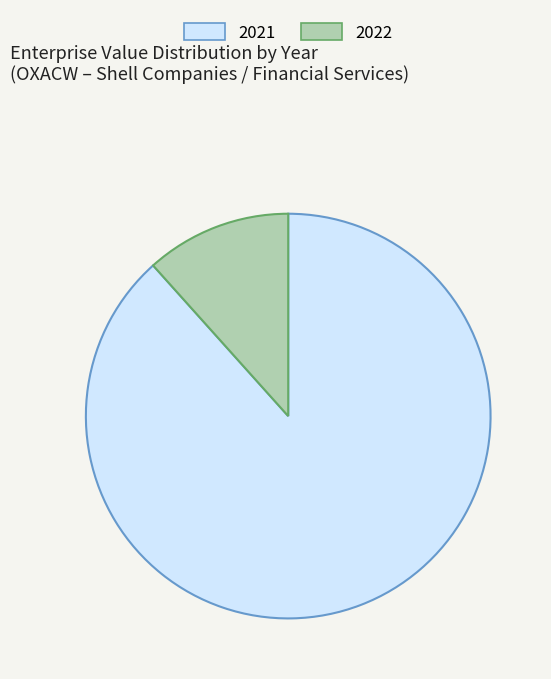

How many segments does this pie chart have?

2